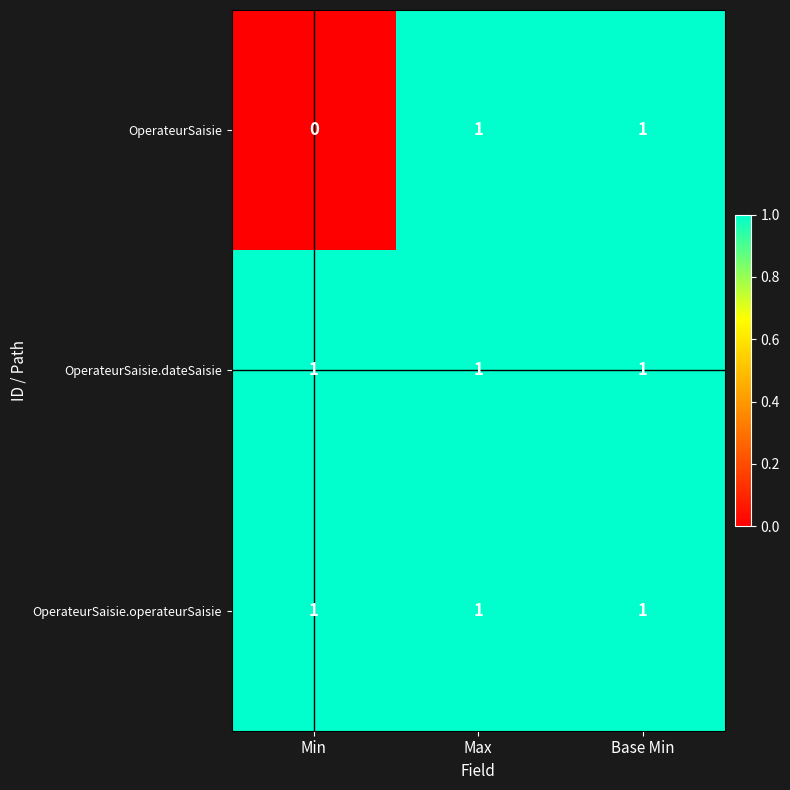

Reading right to left, list all the values displayed in this chart.

OperateurSaisie: Base Min=1	Max=1	Min=0
OperateurSaisie.dateSaisie: Base Min=1	Max=1	Min=1
OperateurSaisie.operateurSaisie: Base Min=1	Max=1	Min=1